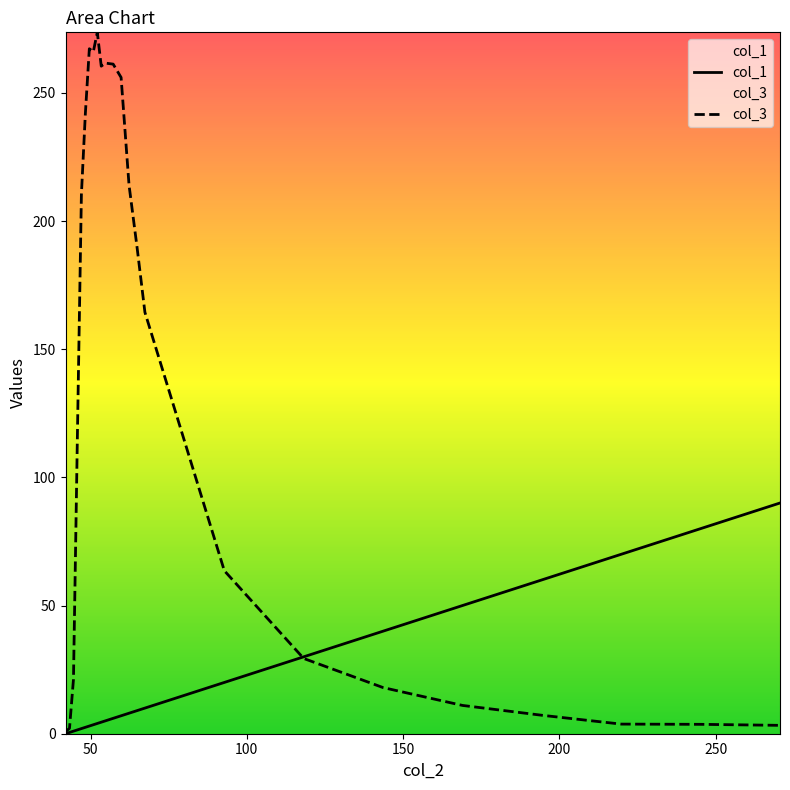

List the series in order of their overall mean, lowest first.

col_1, col_3